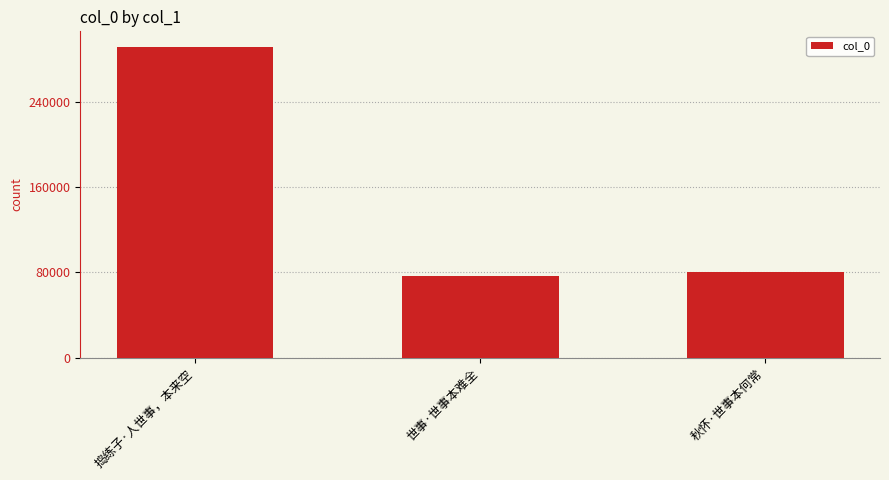

Reading left to right, what are all the values shown in this chart?

291450	76341	80554